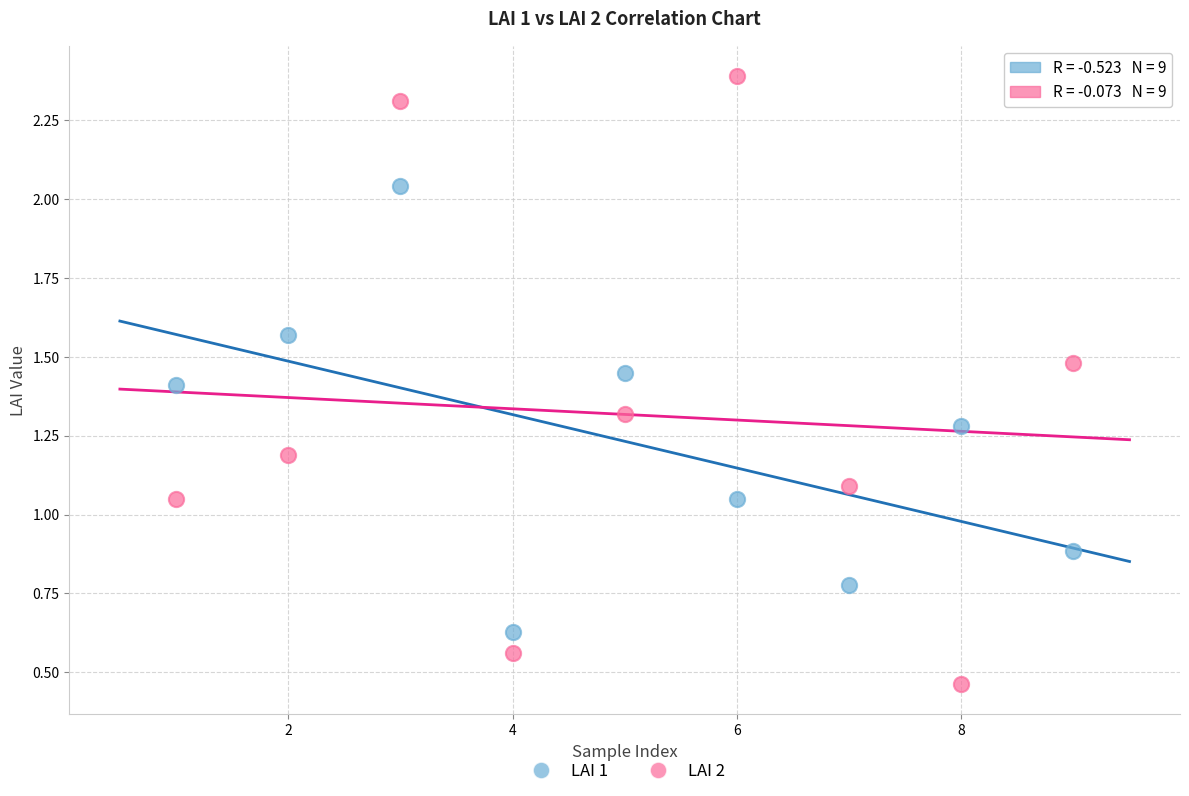

Which series has the widest spread of Y values?

LAI 2